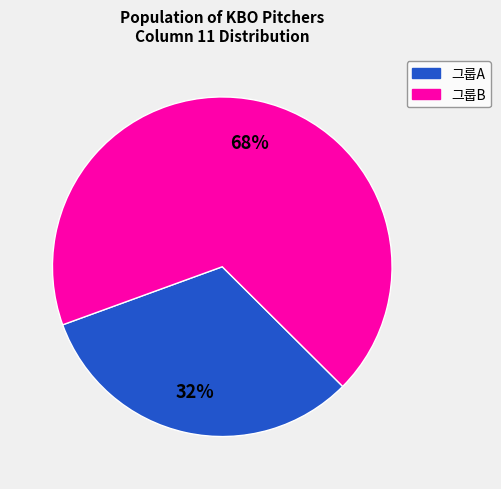

How many slices are in this pie chart?

2